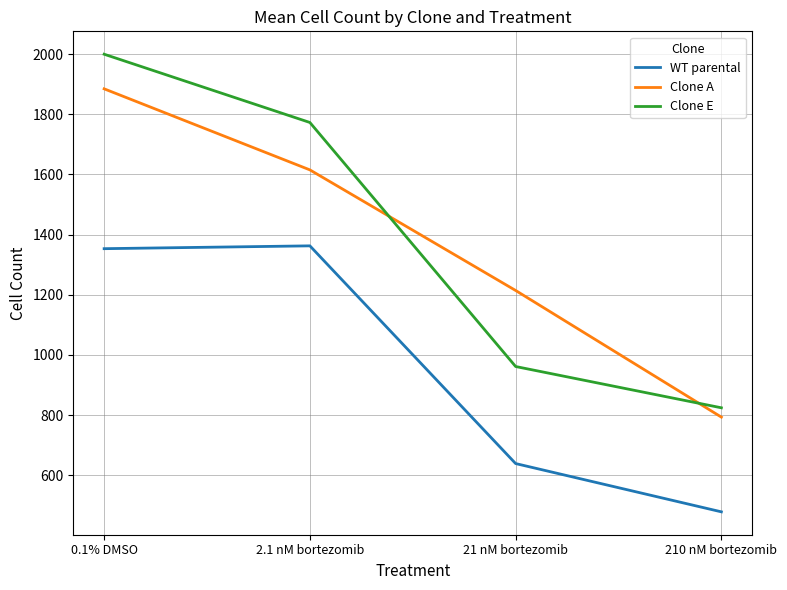

What is the difference between the maximum and minimum values in the WT parental series?

883.8